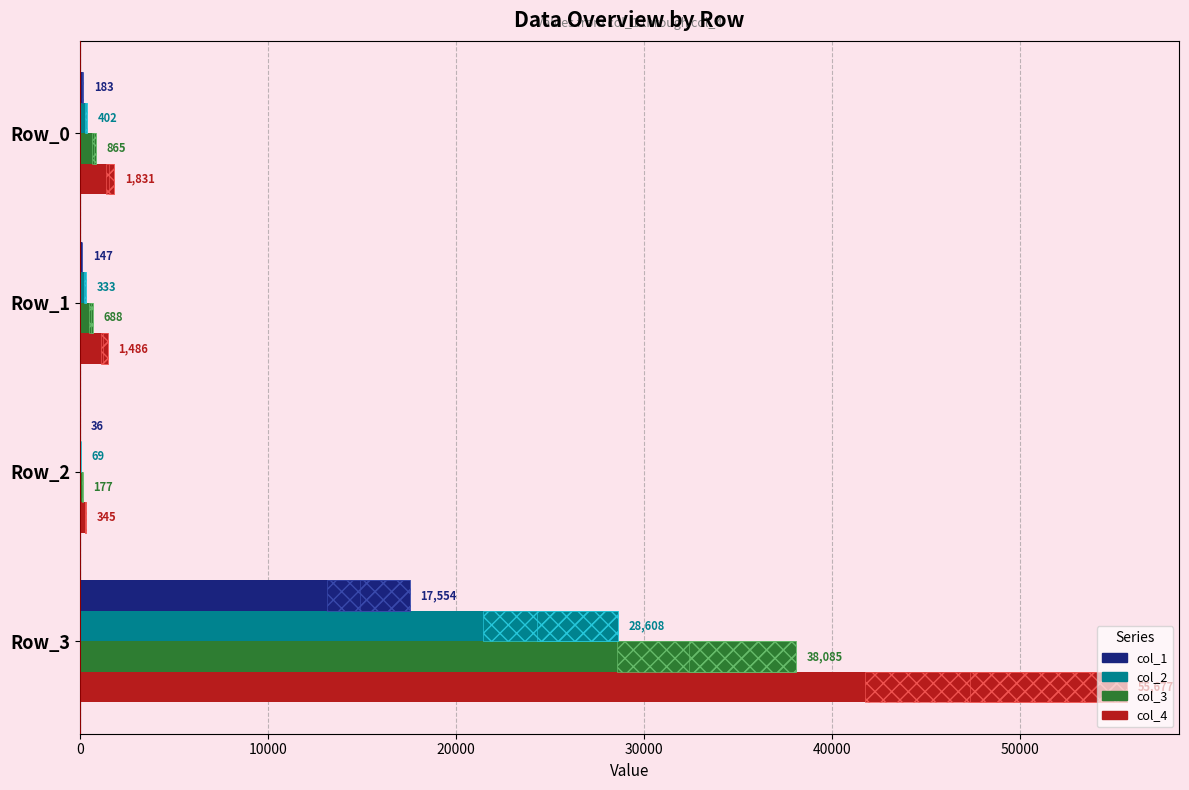

What is the average value of the col_4 series?

14835